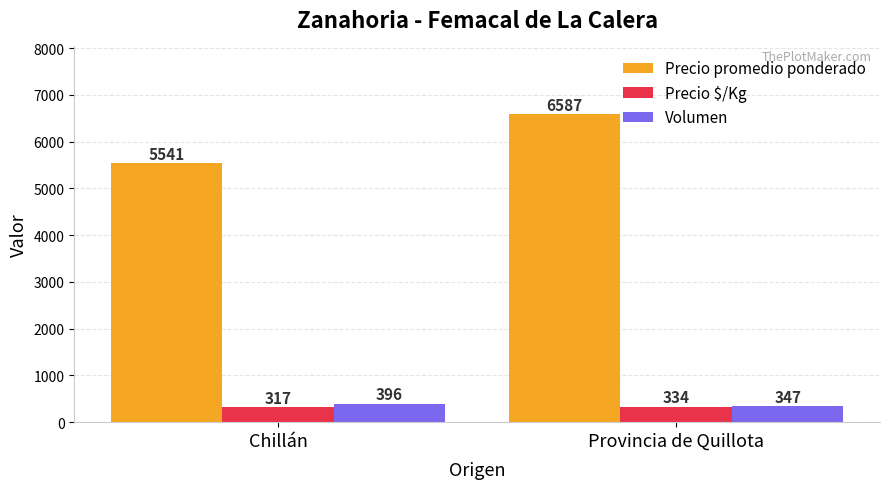

What is the total value across all series at Chillán?

6254